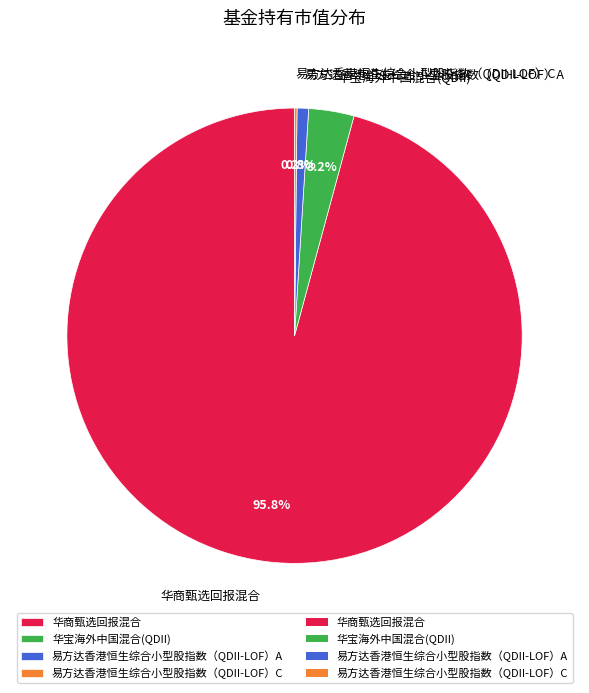

To the nearest percent, what percentage of the pie is 华商甄选回报混合?

96%